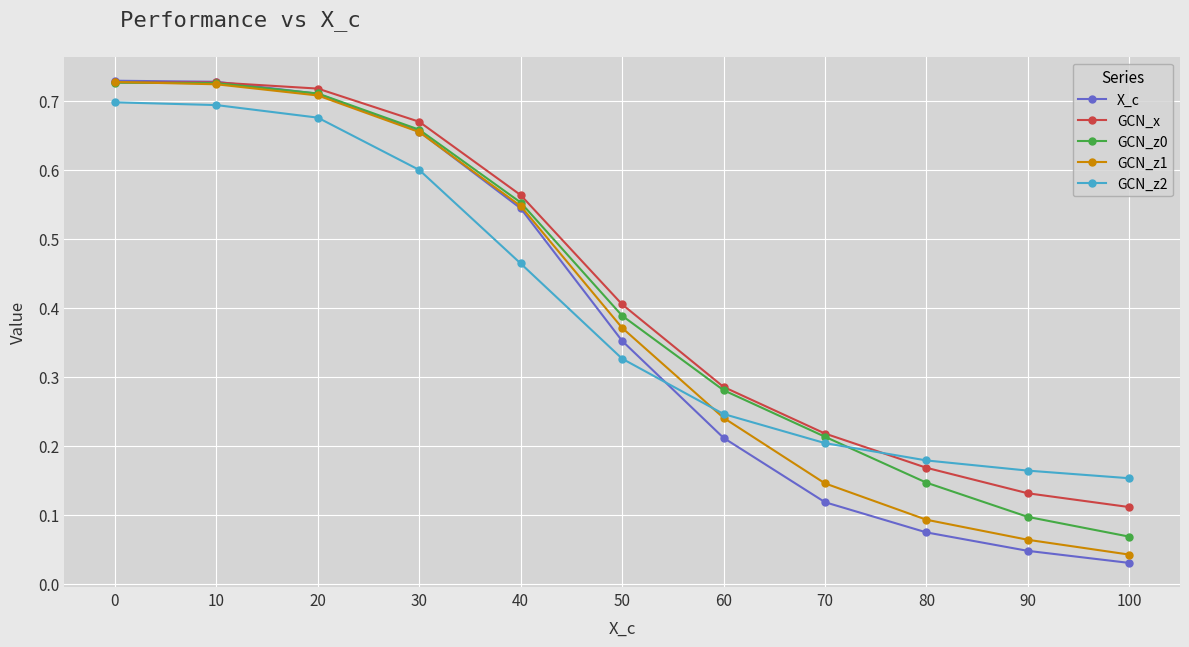

How many GCN_z0 values are between 0 and 1?

11